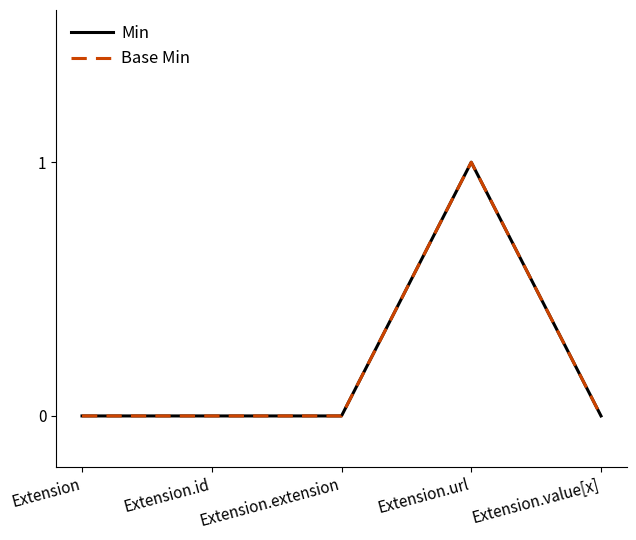

Is this an area chart (filled region under the line)?

No